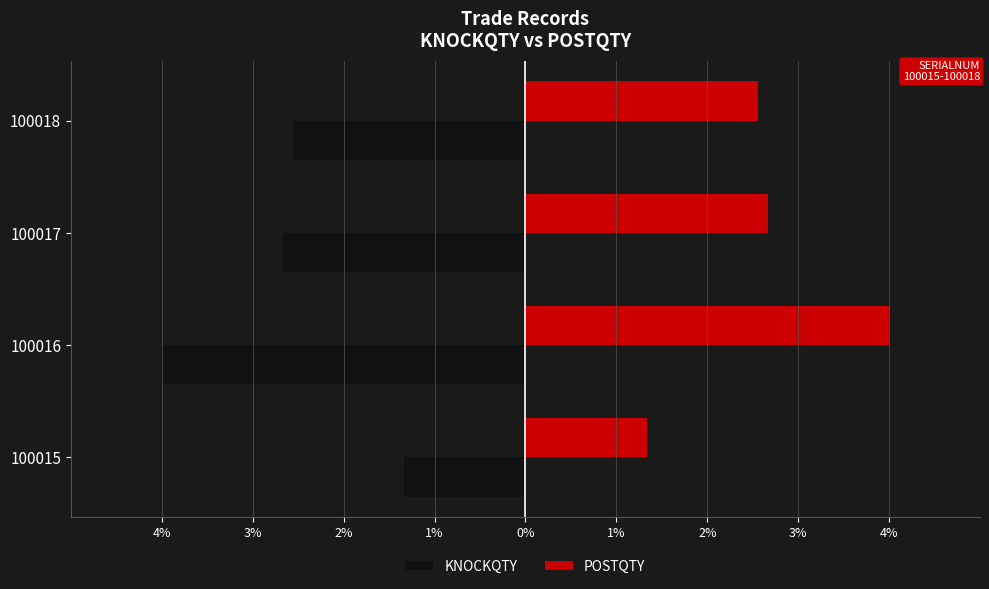

What are all the series names shown in the legend?

KNOCKQTY, POSTQTY